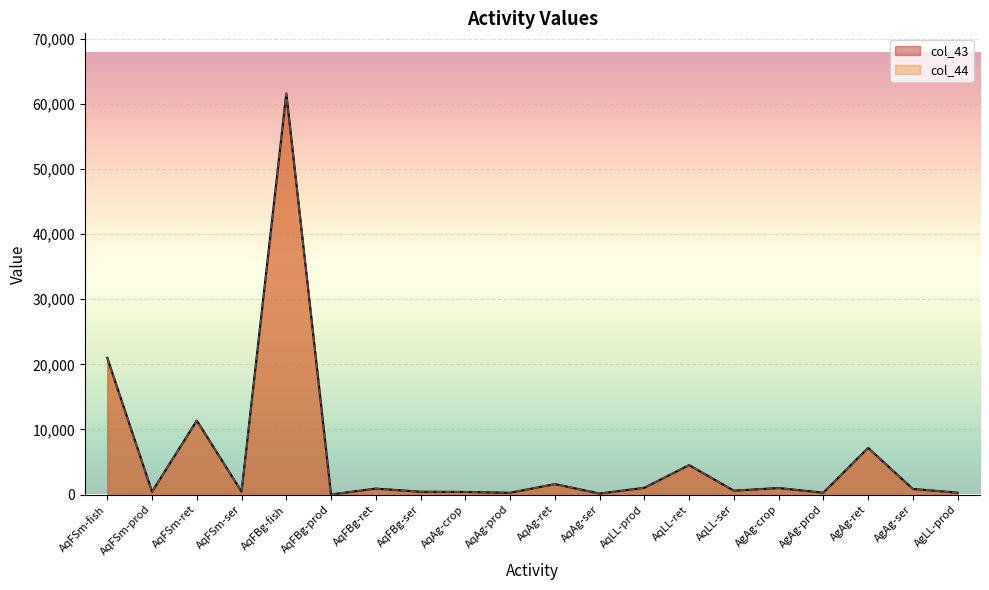

What is the sum of the col_44 values at AqFBg-ret and AgAg-ret?

8080.4